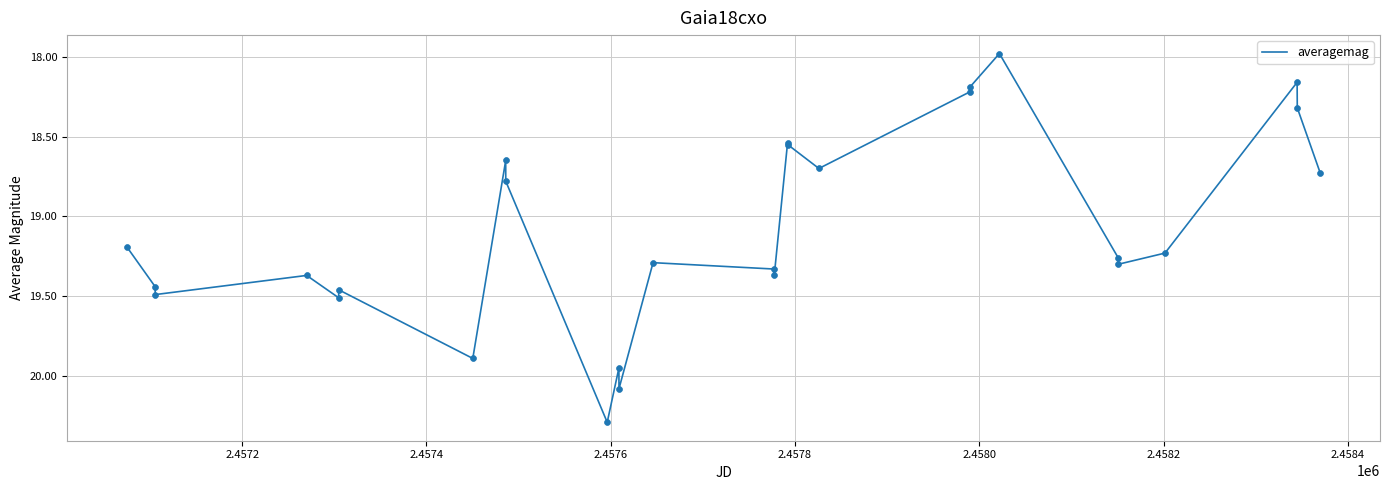

What is the maximum value shown in the chart?

20.3